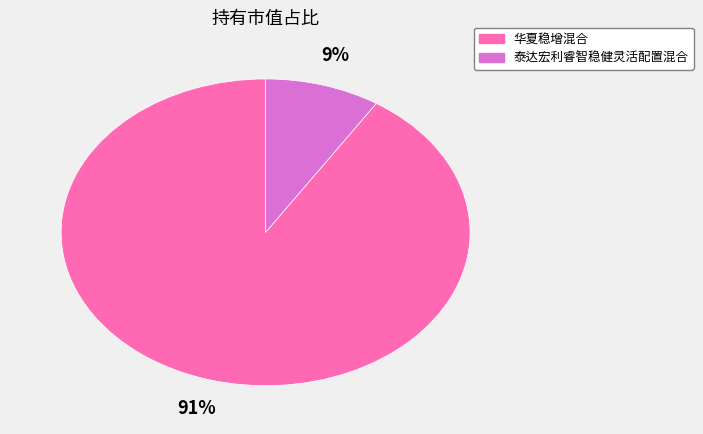

Does 泰达宏利睿智稳健灵活配置混合 represent more than half of the total?

No